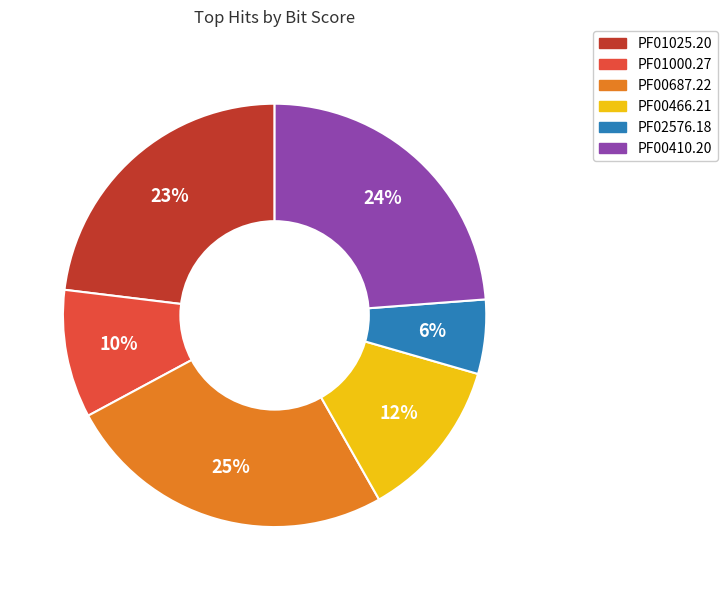

Which category has the biggest portion of the pie?

PF00687.22